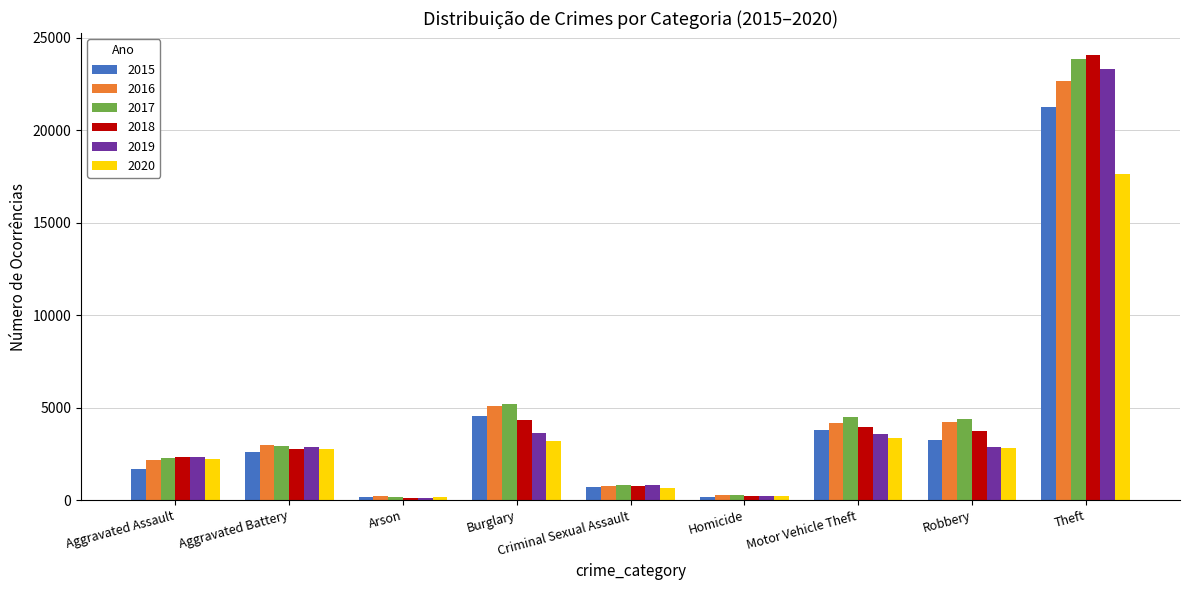

True or false: 2020 has a value of 167 at Arson.

True